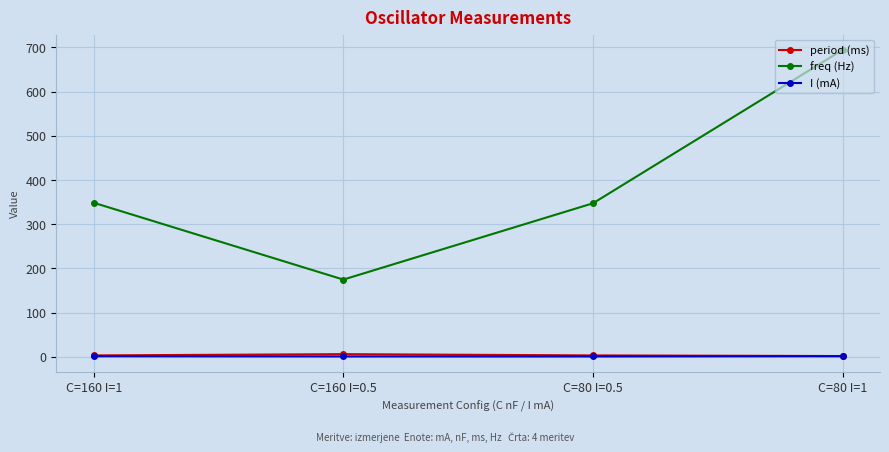

At which label does freq (Hz) reach its minimum?

C=160 I=0.5